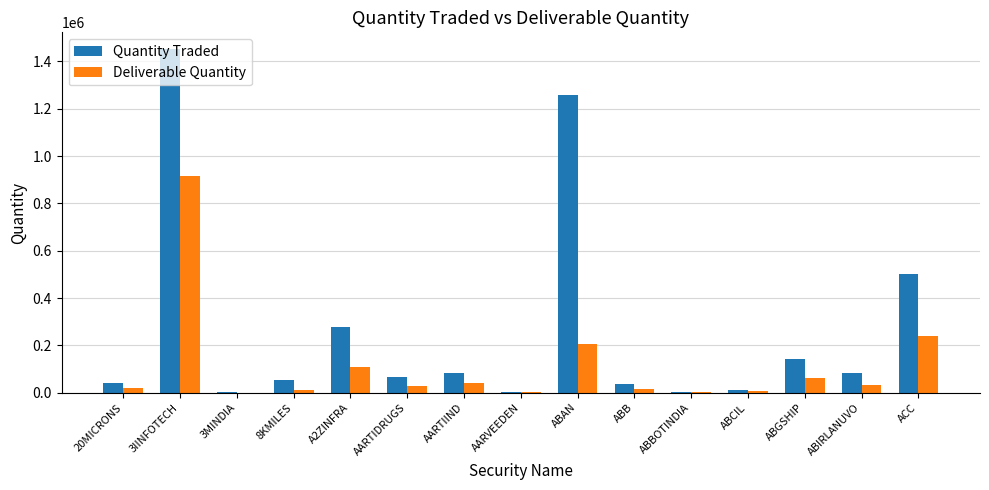

At which label does Quantity Traded first exceed 67278?

3IINFOTECH